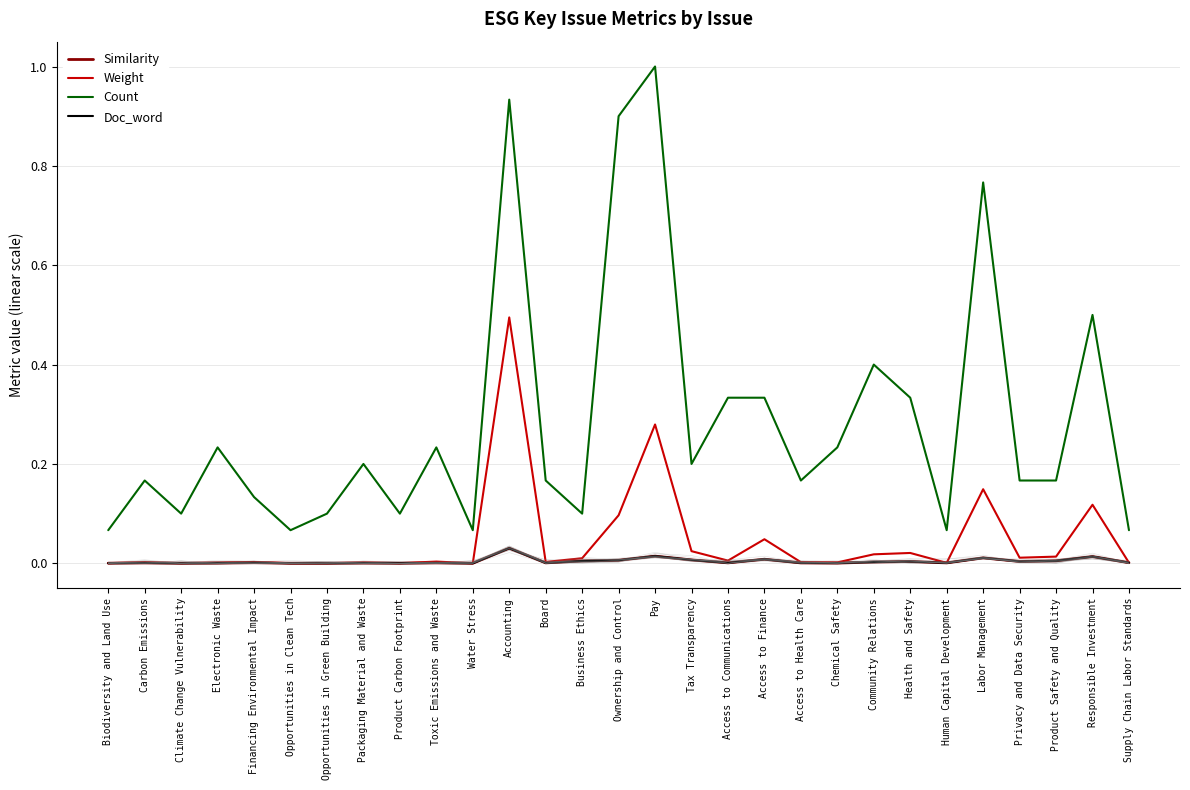

True or false: Count has a value of 0.4 at Community Relations.

True